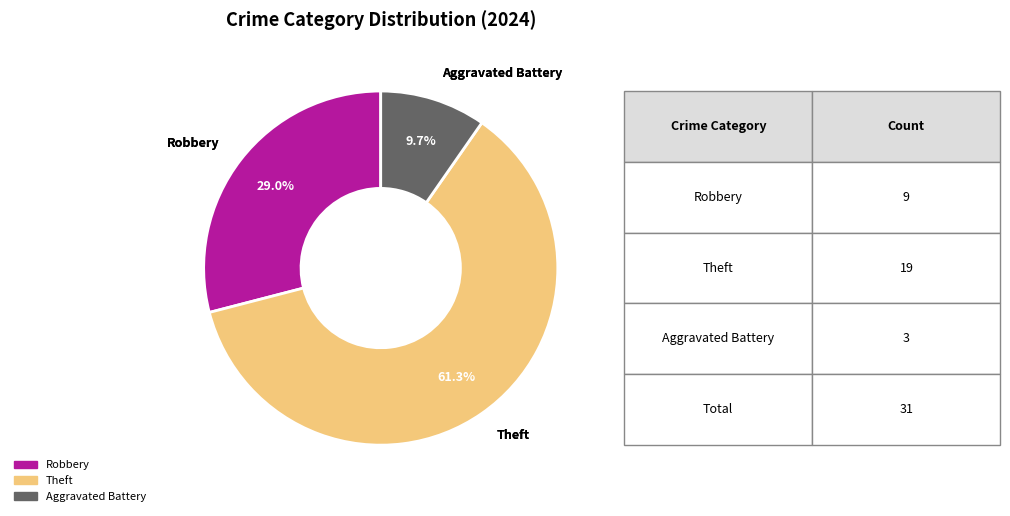

To the nearest percent, what is the difference between the largest and smallest slice percentages?

52%